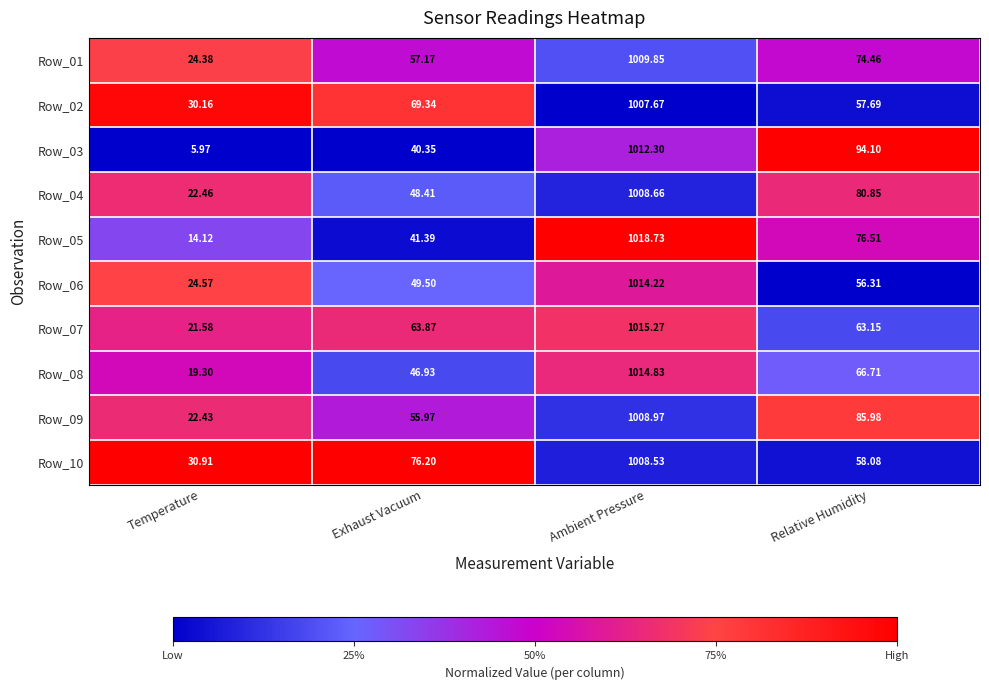

Which category has the highest value across all series?

Ambient Pressure